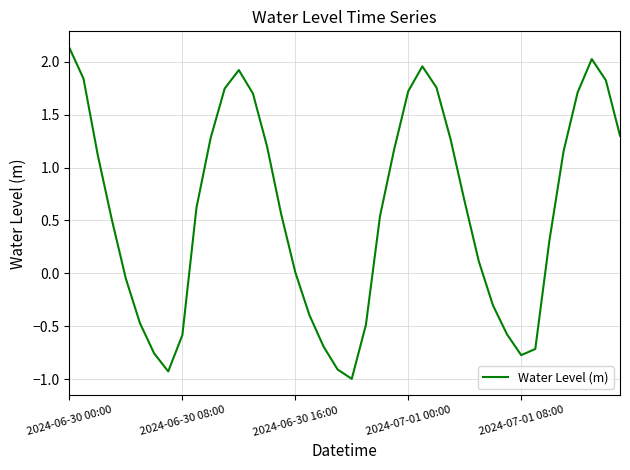

What is the greatest value displayed?

2.1